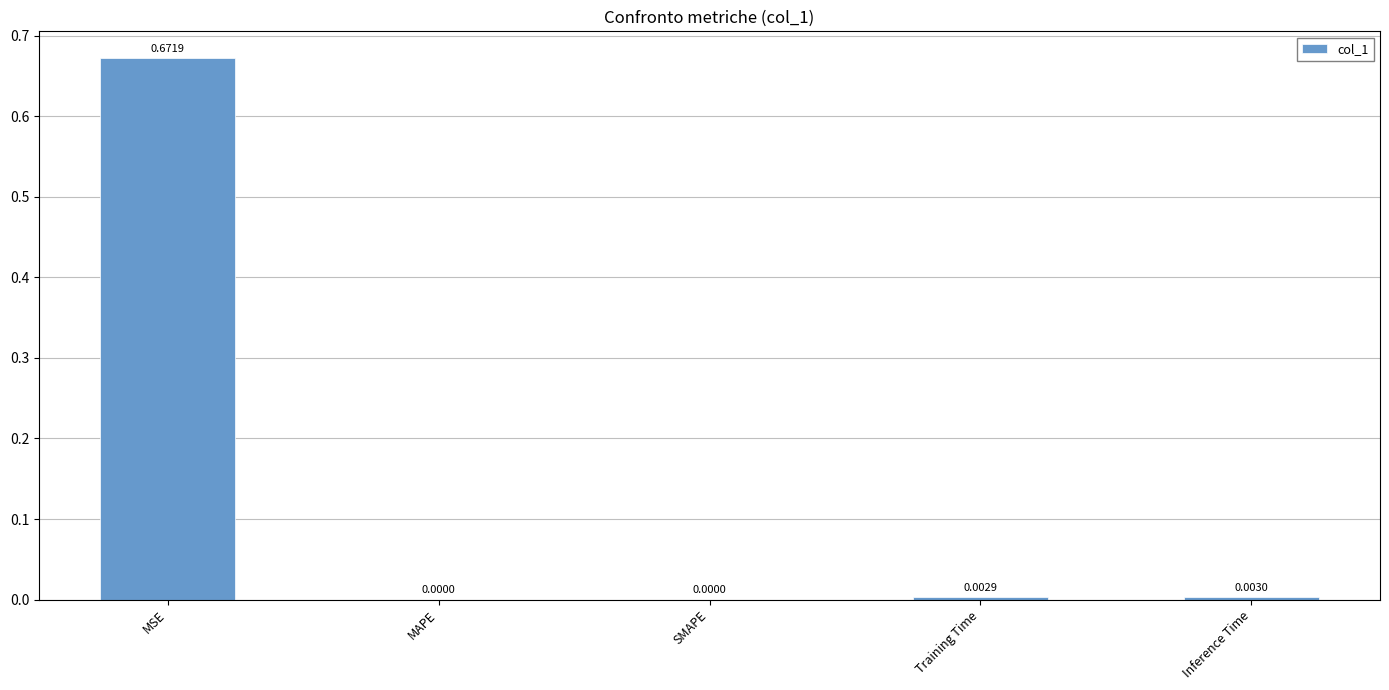

Which label corresponds to the largest value in the chart?

MSE